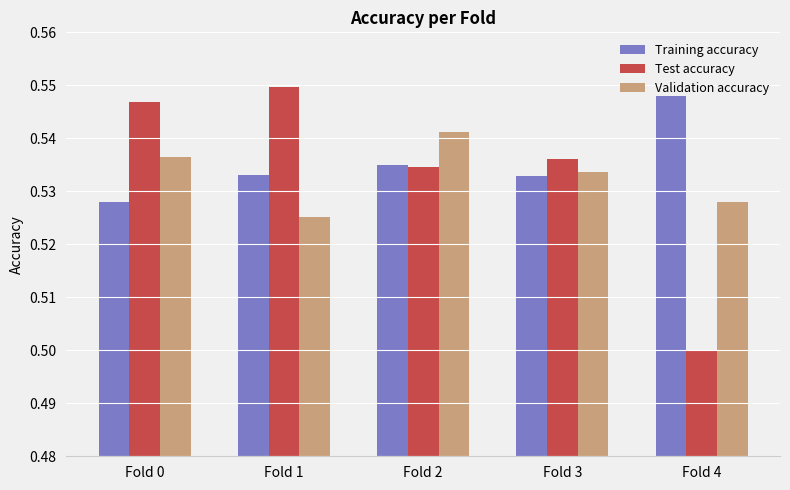

How many bars are there in each group?

3